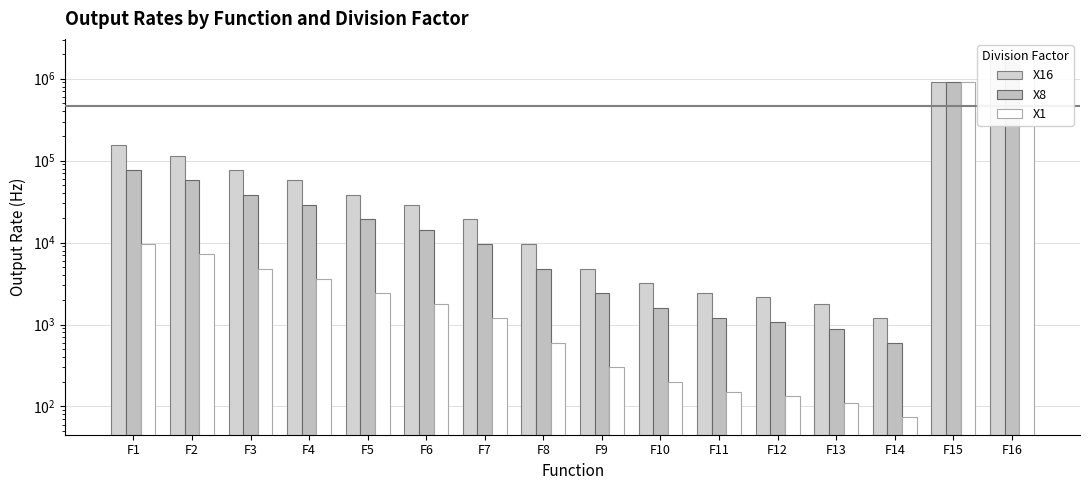

At which category is the sum across all series the highest?

F16